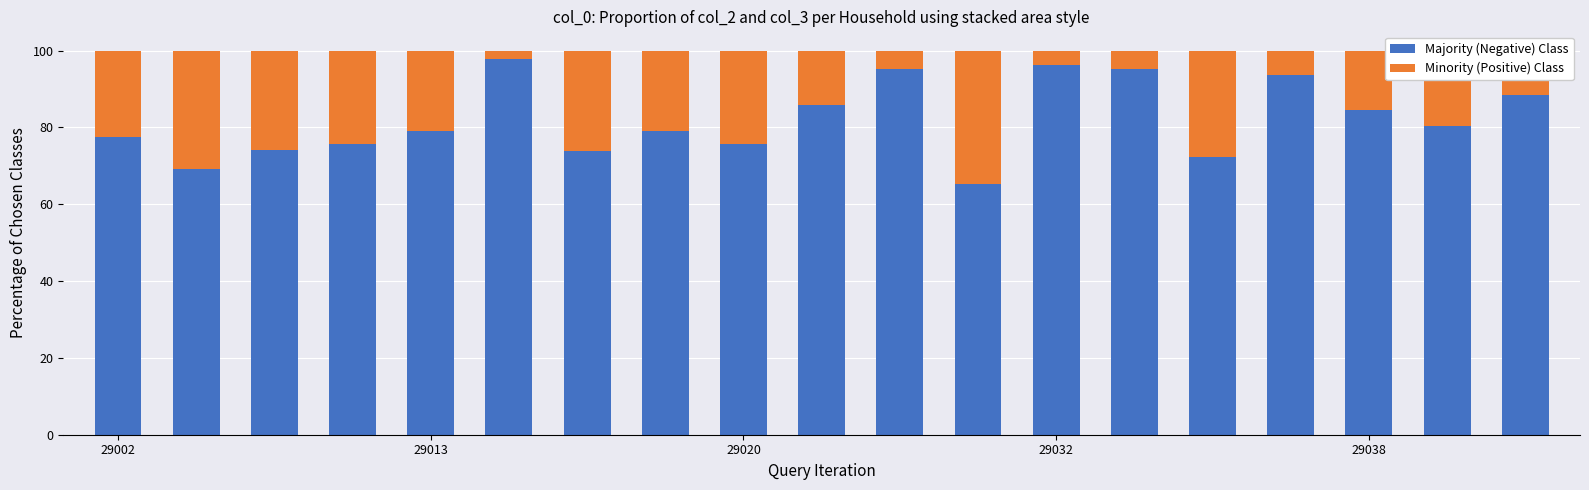

What is the average value of the Majority (Negative) Class series?

82.1